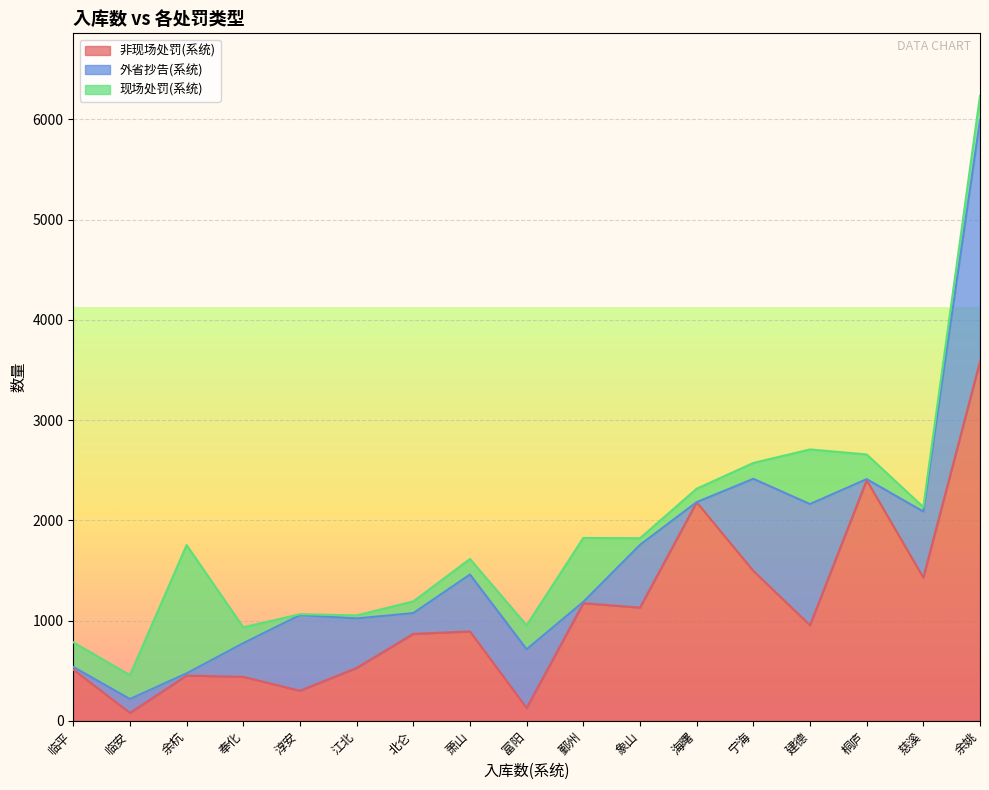

Between 鄞州 and 桐庐, which is larger?

桐庐